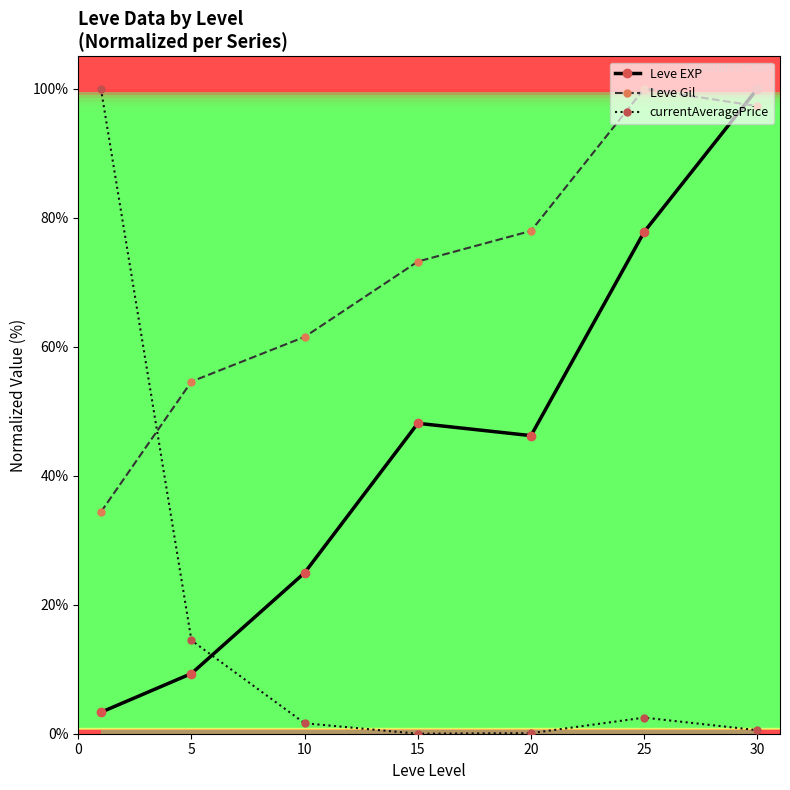

What is the value of the currentAveragePrice point at the 2nd from the left?

14.5